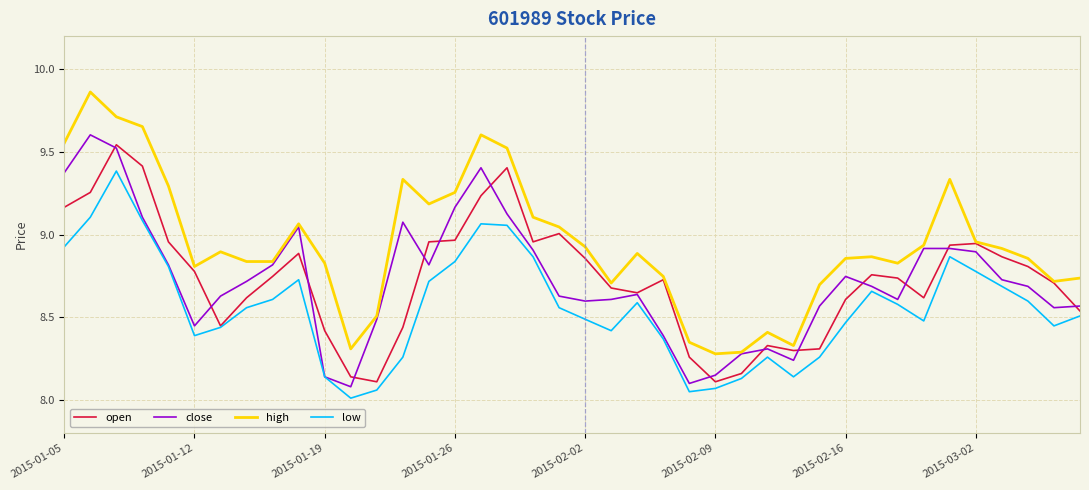

What is the difference between the maximum and minimum values in the close series?

1.5